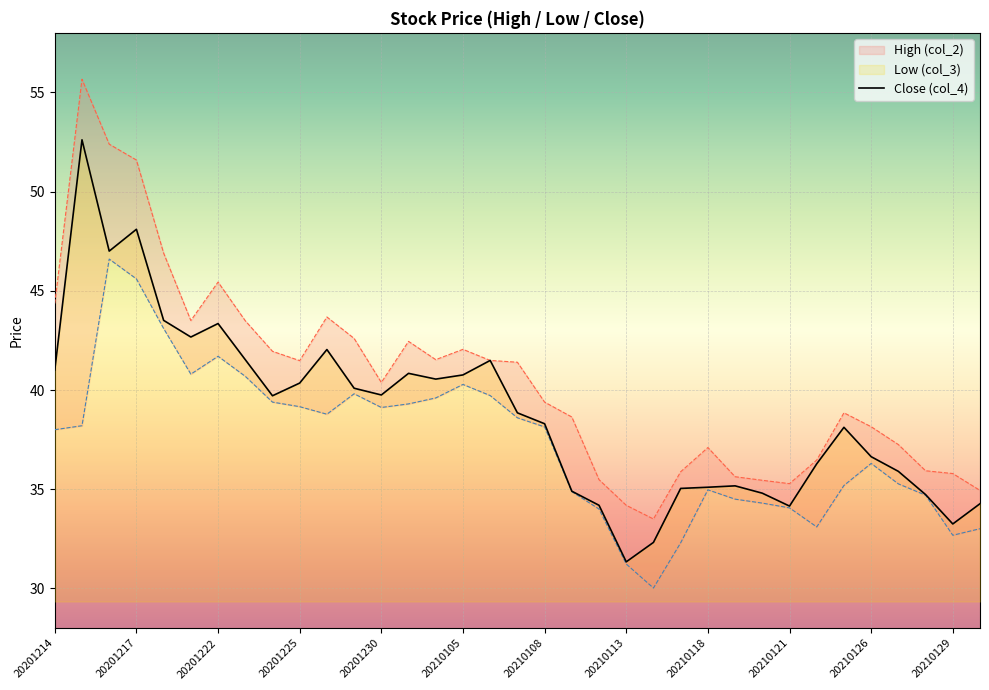

Is it true that Close (col_4) equals 34.1 at 20210121?

True